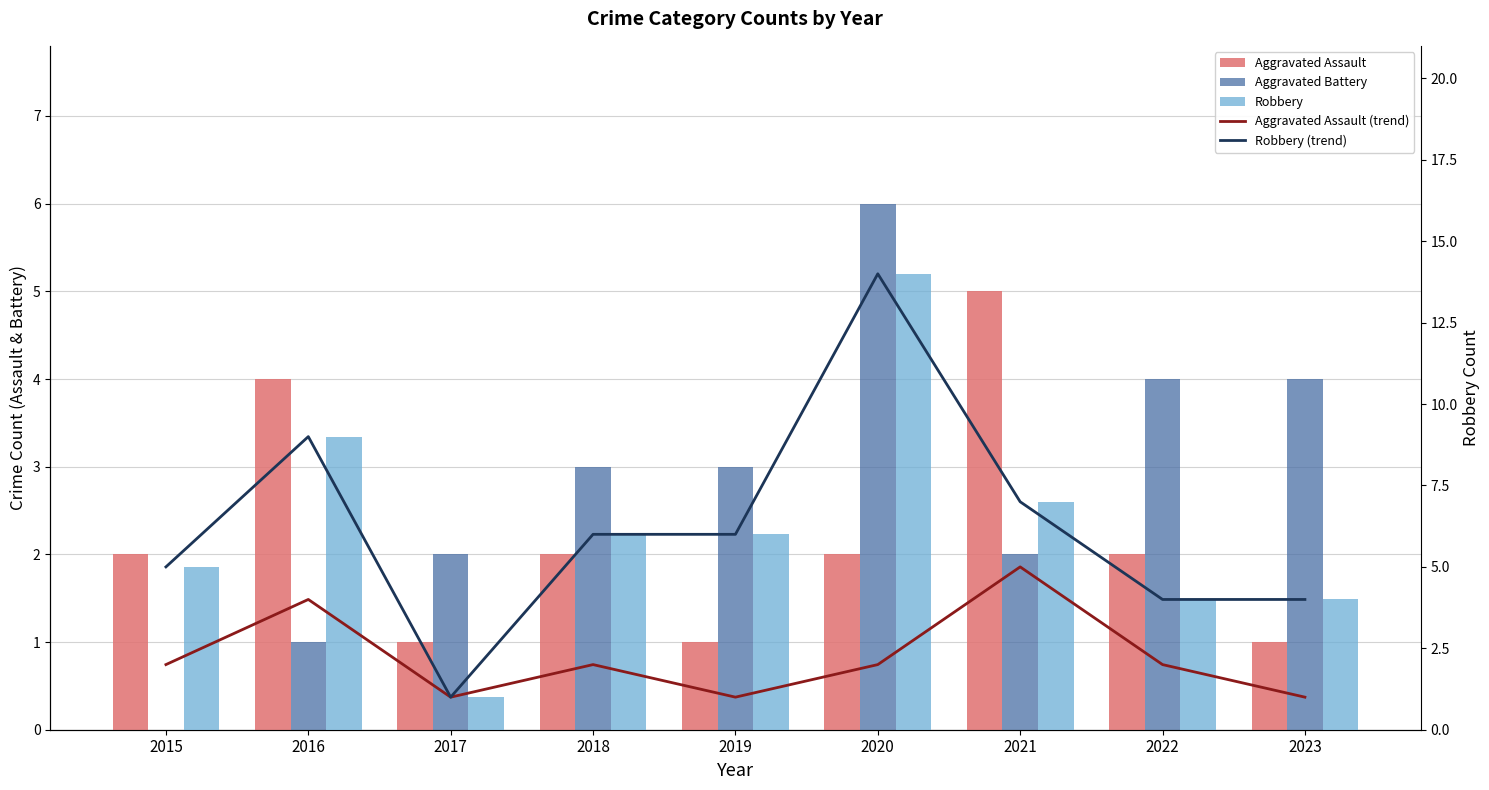

Is it true that Robbery equals 5 at 2015?

True